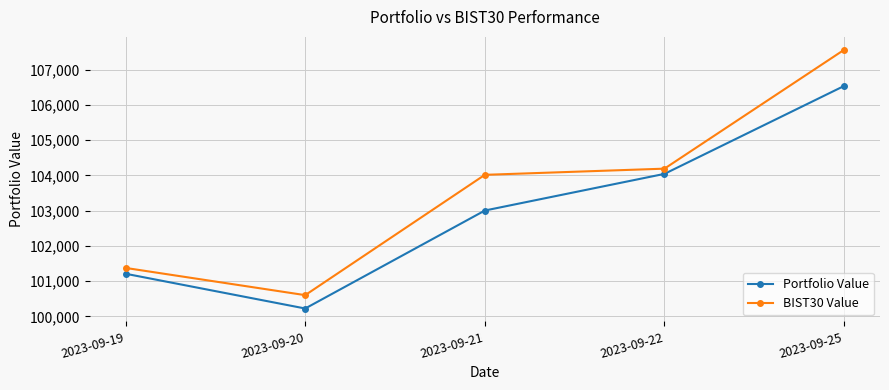

Which series changed the most between 2023-09-22 and 2023-09-25?

BIST30 Value